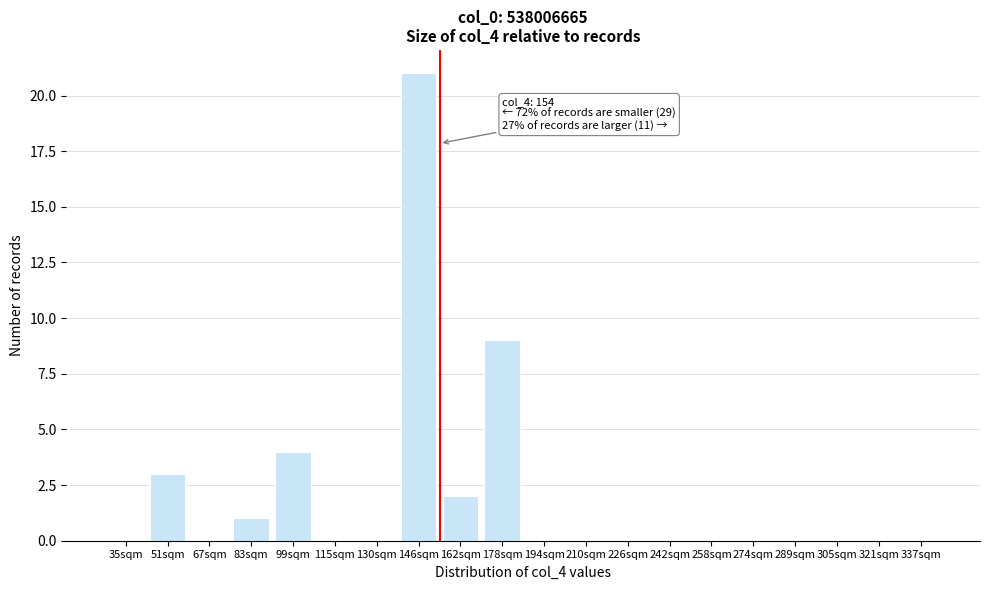

Reading left to right, what are all the values shown in this chart?

35sqm=0	51sqm=3	67sqm=0	83sqm=1	99sqm=4	115sqm=0	130sqm=0	146sqm=21	162sqm=2	178sqm=9	194sqm=0	210sqm=0	226sqm=0	242sqm=0	258sqm=0	274sqm=0	289sqm=0	305sqm=0	321sqm=0	337sqm=0